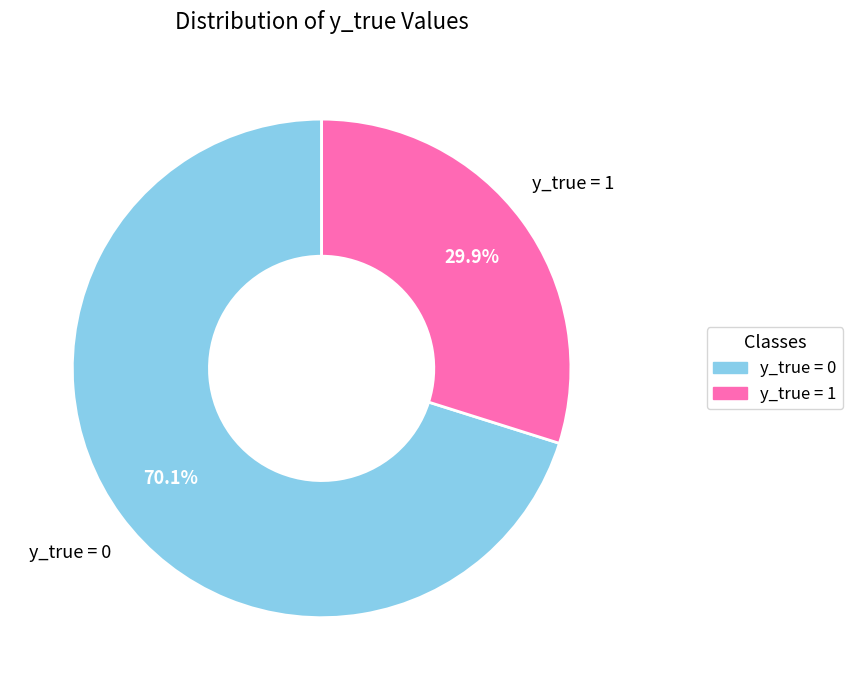

To the nearest percent, what percentage of the pie is y_true = 0?

70%